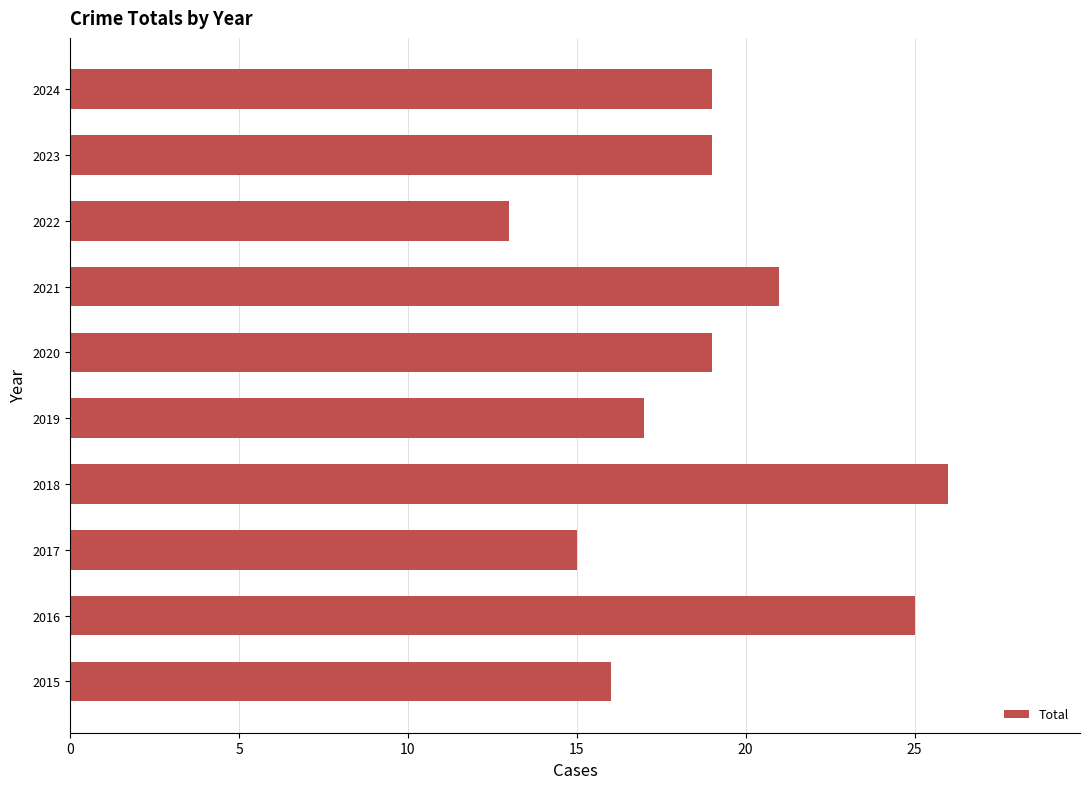

What is the change in value from 2017 to 2018?

+11